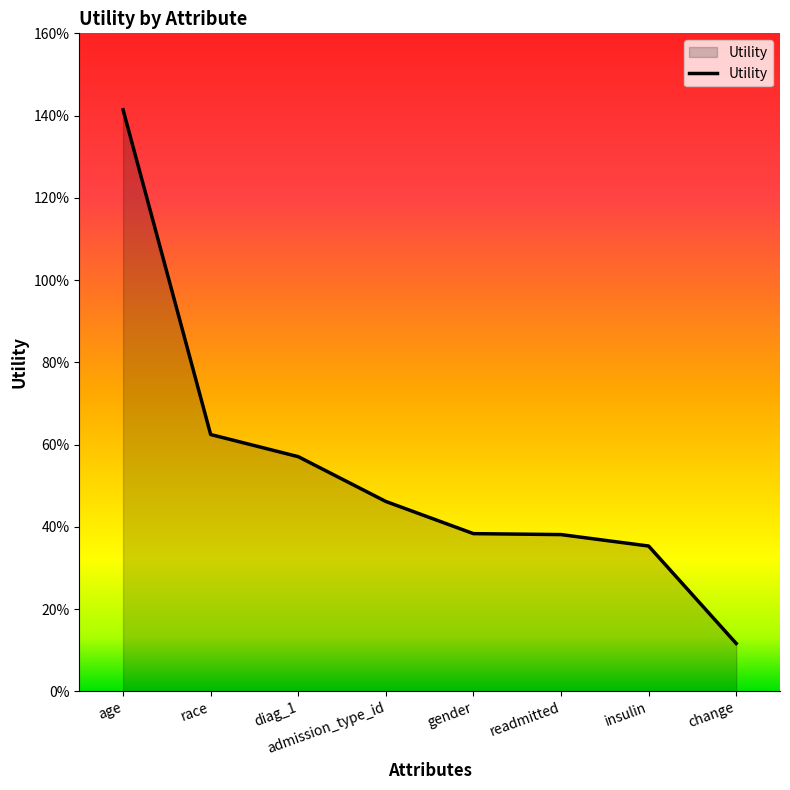

Rank the categories by value from highest to lowest.

age, race, diag_1, admission_type_id, gender, readmitted, insulin, change